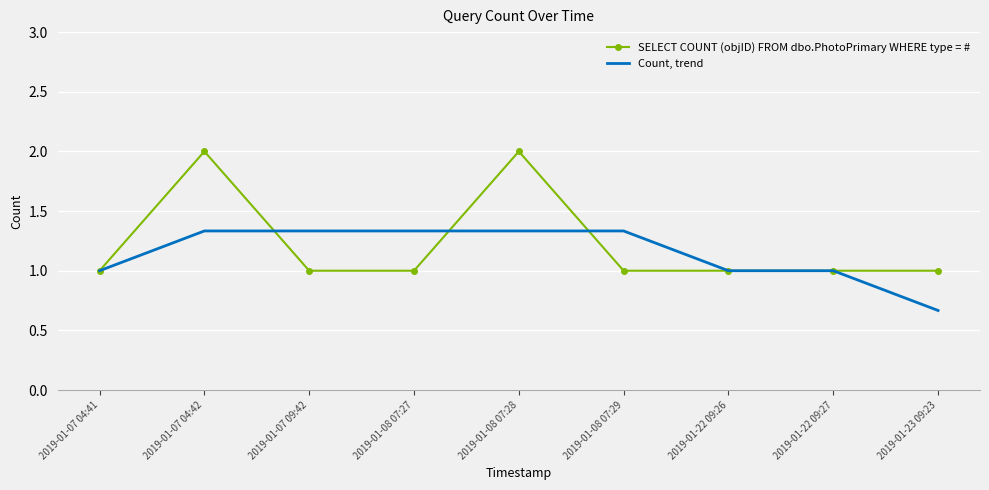

True or false: SELECT COUNT (objID) FROM dbo.PhotoPrimary WHERE type = # and Count, trend cross at least once.

True